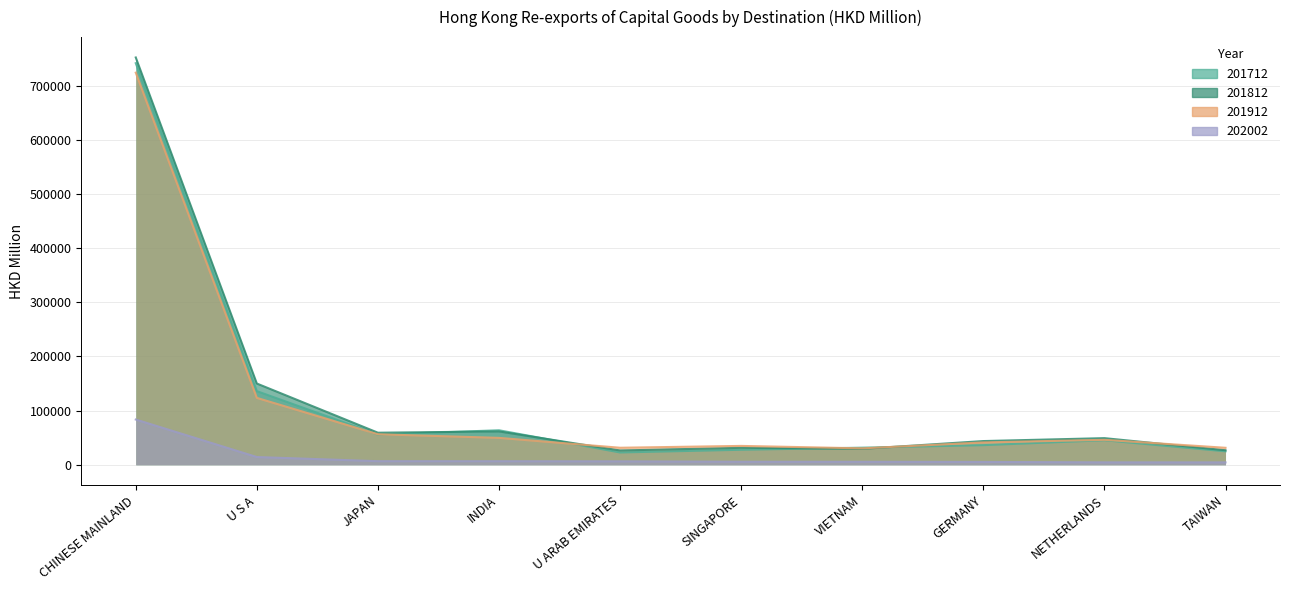

What position from the right is CHINESE MAINLAND?

10